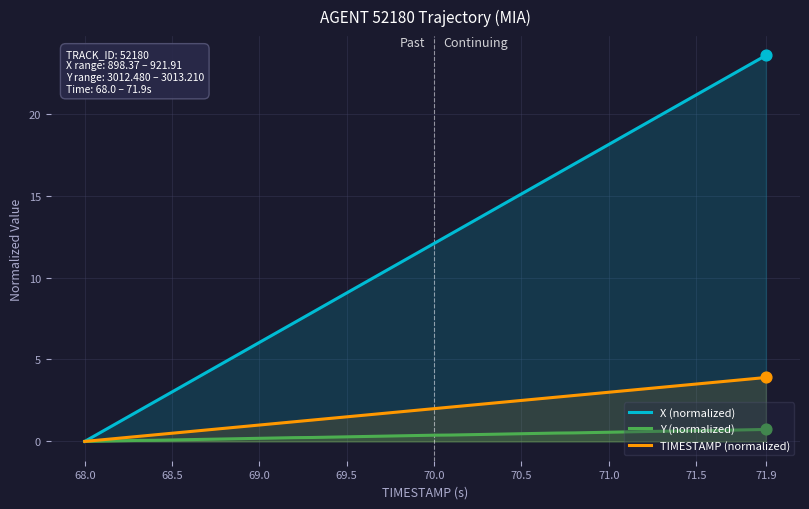

The X (normalized) series shows 18.1 at 71.0. True or false?

True